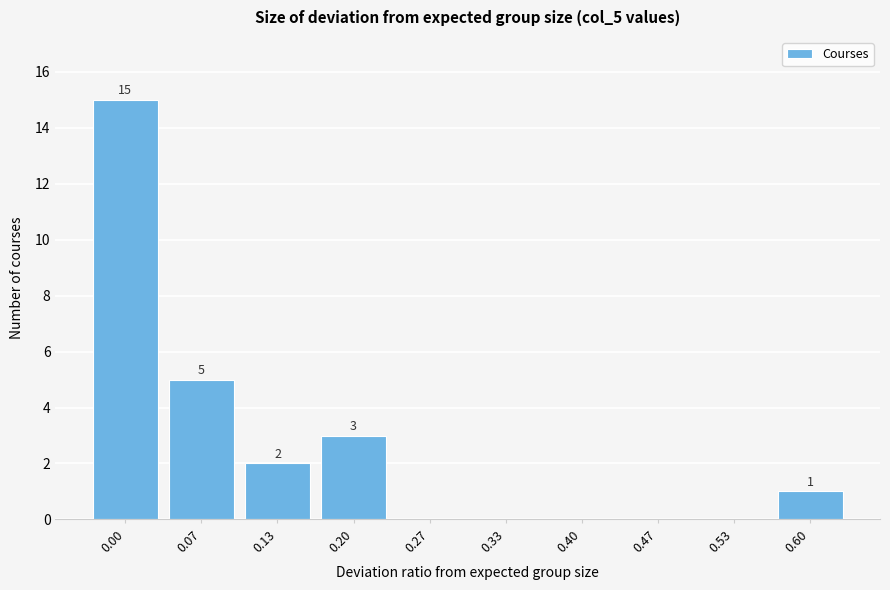

Reading right to left, extract all data points from this chart.

0.60=1	0.53=0	0.47=0	0.40=0	0.33=0	0.27=0	0.20=3	0.13=2	0.07=5	0.00=15